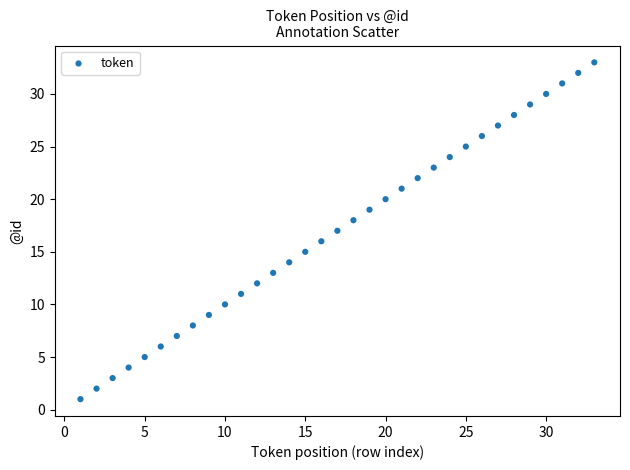

What is the range of X values (max minus min)?

32